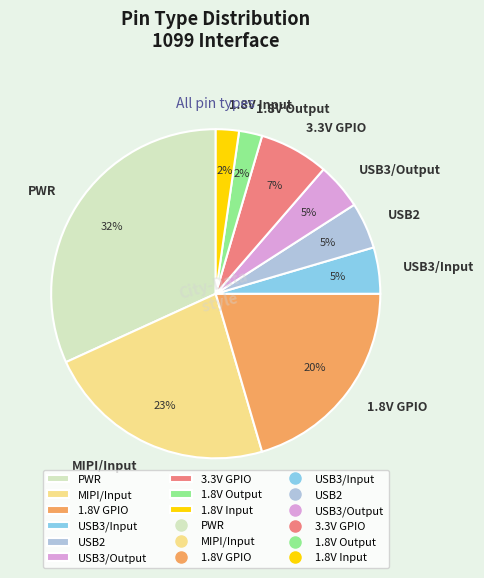

Is the sum of USB3/Input and 3.3V GPIO greater than half?

No